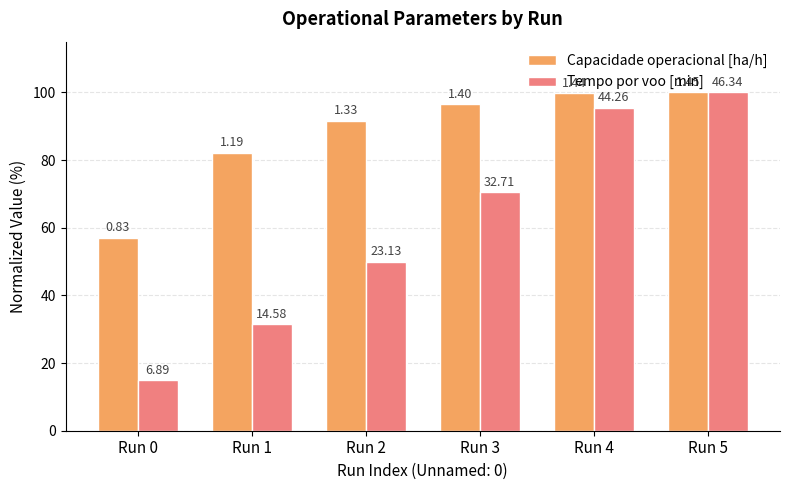

Are the bars horizontal?

No